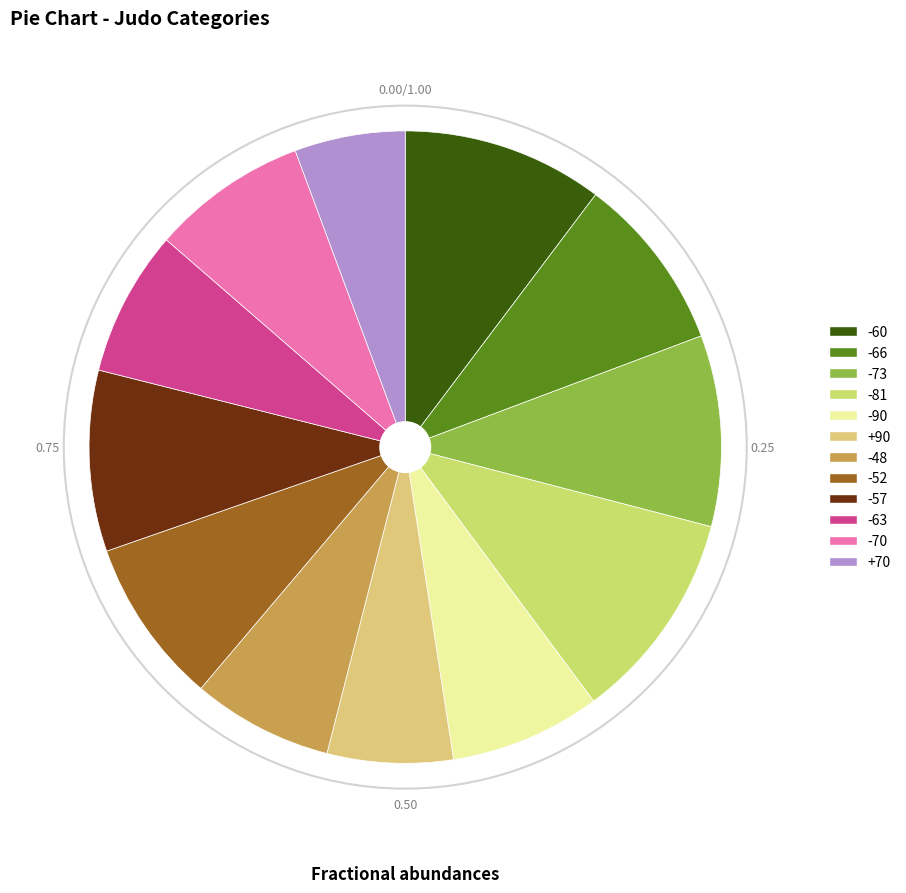

How many segments does this pie chart have?

12